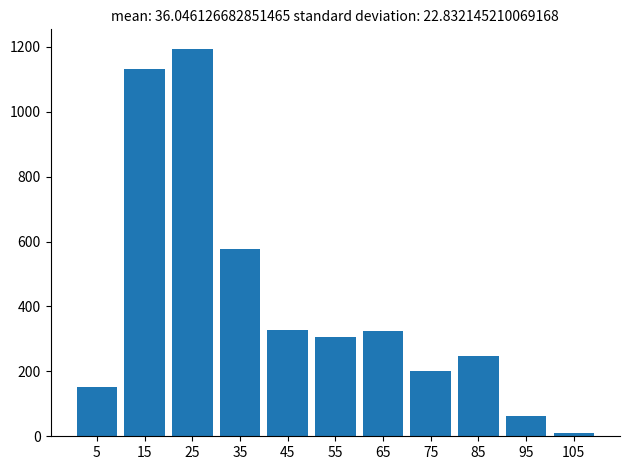

Where is the data nearest to the value 601?

35